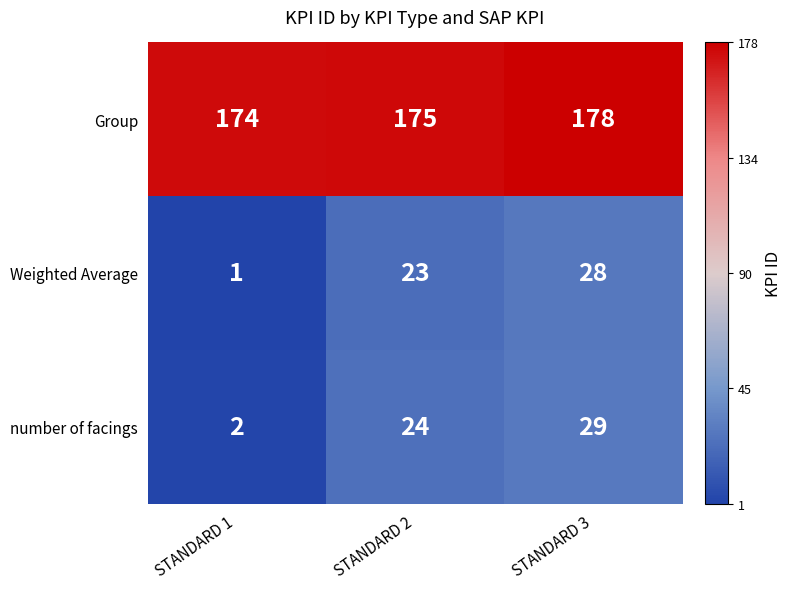

Reading left to right, list all the values displayed in this chart.

Group: 174	175	178
Weighted Average: 1	23	28
number of facings: 2	24	29